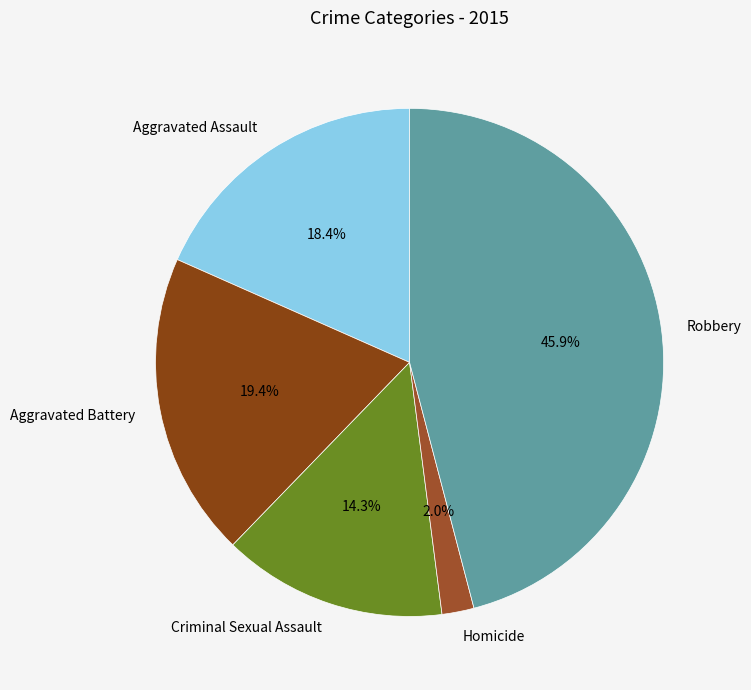

Count the number of slices in the pie.

5